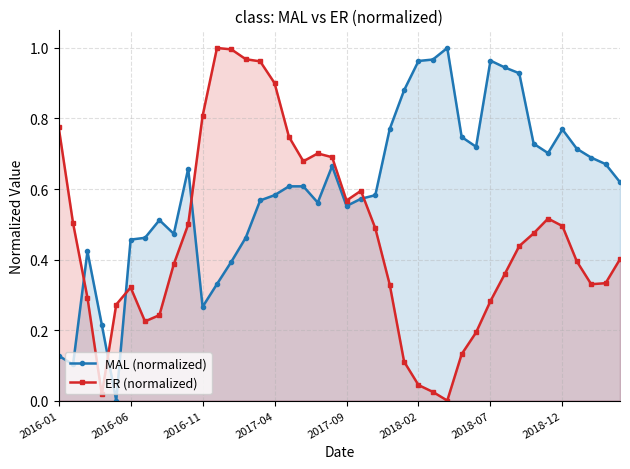

What is the difference between the highest and lowest values at 2016-01?

0.6